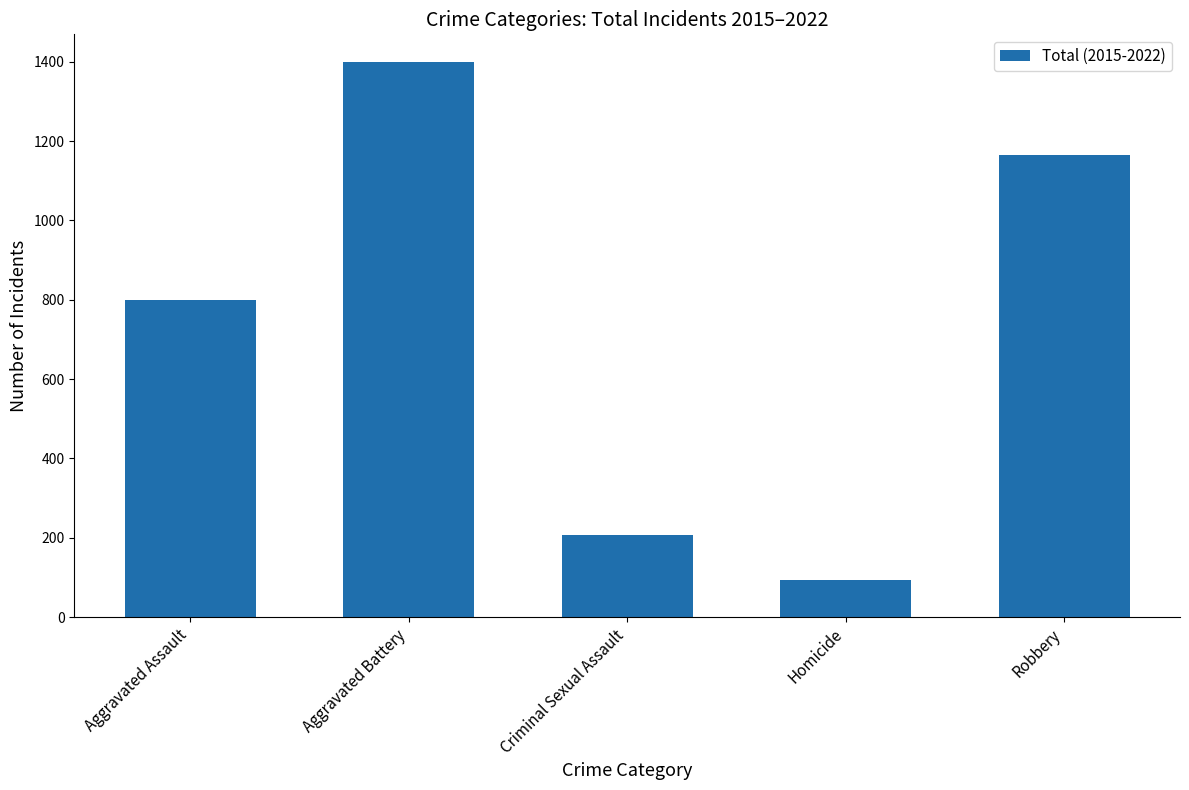

What is the value of the 5th bar from the left?

1164